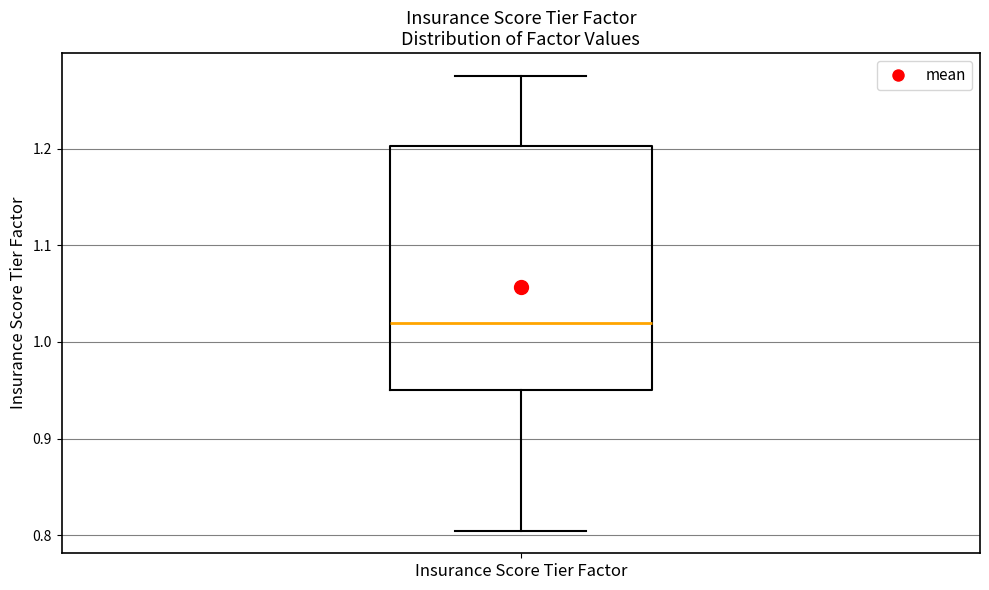

Read this box plot against the y-axis: the position of the median line, the range covered by the box, and the ends of both whiskers. The values are not printed on the chart, so give them approximately, as read against the axis.

median 1.02, box 0.95 to 1.20, whiskers 0.80 to 1.28